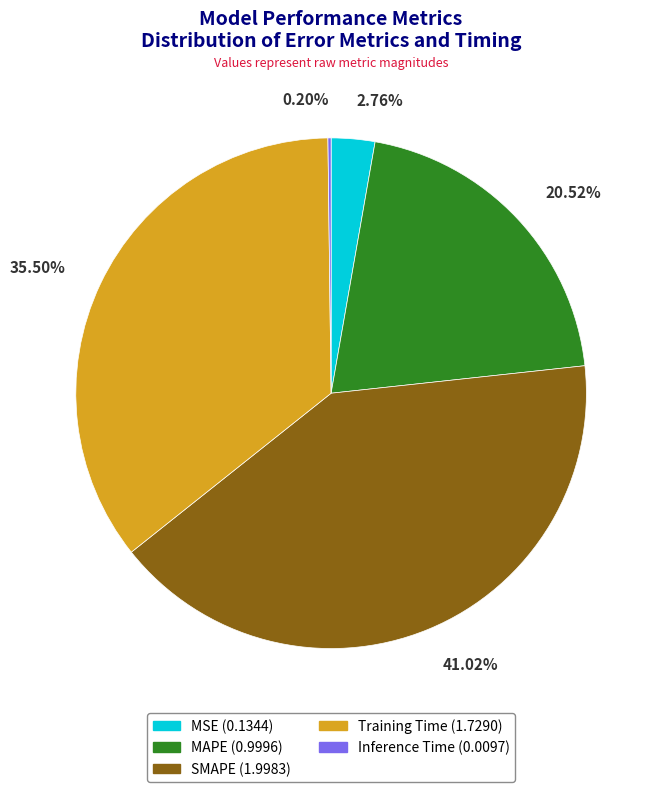

What is the ratio of the value at MAPE to the value at SMAPE?

0.5